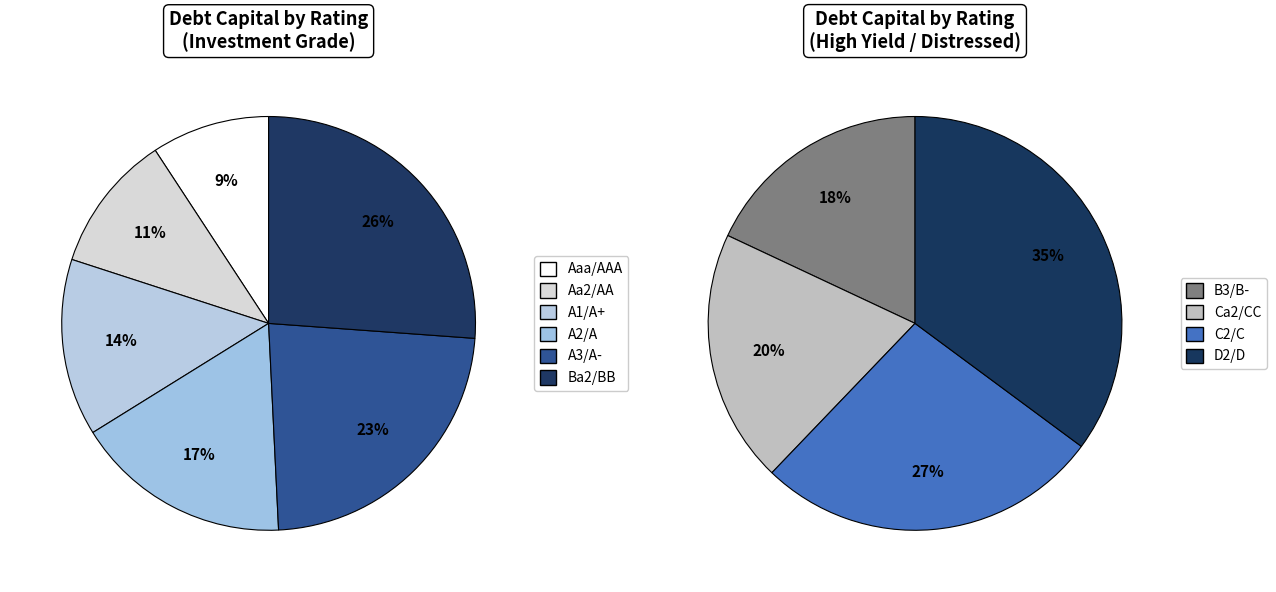

Is there any slice that represents more than half of the pie?

No